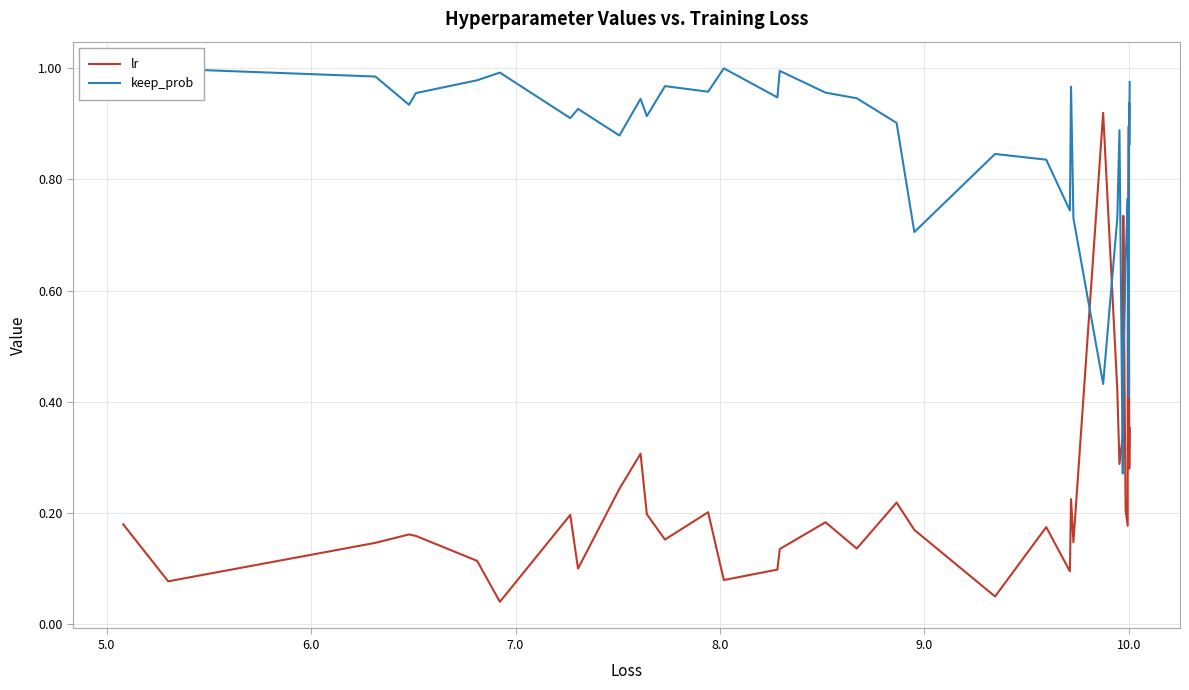

Which series has the largest range (max minus min)?

lr